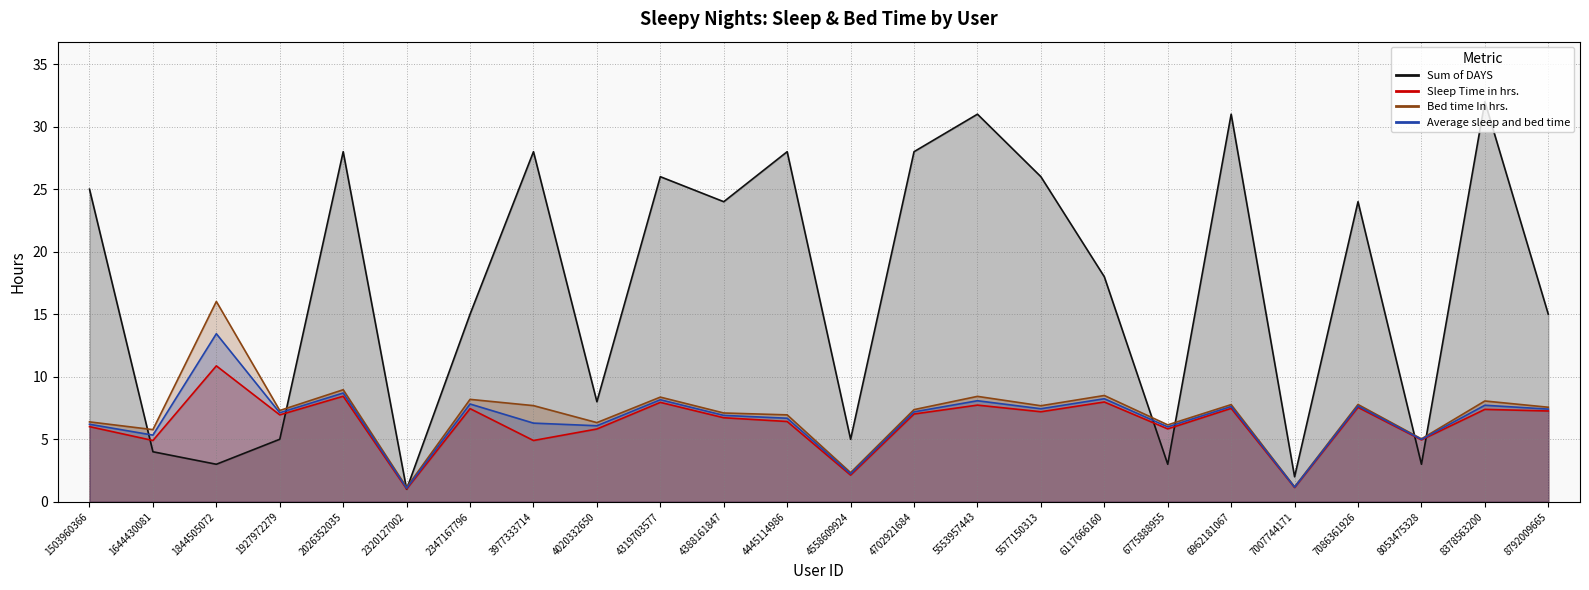

Reading right to left, list all the values displayed in this chart.

Sum of DAYS: 8792009665=15.0	8378563200=32.0	8053475328=3.0	7086361926=24.0	7007744171=2.0	6962181067=31.0	6775888955=3.0	6117666160=18.0	5577150313=26.0	5553957443=31.0	4702921684=28.0	4558609924=5.0	4445114986=28.0	4388161847=24.0	4319703577=26.0	4020332650=8.0	3977333714=28.0	2347167796=15.0	2320127002=1.0	2026352035=28.0	1927972279=5.0	1844505072=3.0	1644430081=4.0	1503960366=25.0
Sleep Time in hrs.: 8792009665=7.3	8378563200=7.4	8053475328=5.0	7086361926=7.5	7007744171=1.1	6962181067=7.5	6775888955=5.8	6117666160=8.0	5577150313=7.2	5553957443=7.7	4702921684=7.0	4558609924=2.1	4445114986=6.4	4388161847=6.7	4319703577=8.0	4020332650=5.8	3977333714=4.9	2347167796=7.5	2320127002=1.0	2026352035=8.4	1927972279=7.0	1844505072=10.9	1644430081=4.9	1503960366=6.0
Bed time In hrs.: 8792009665=7.6	8378563200=8.1	8053475328=5.0	7086361926=7.8	7007744171=1.2	6962181067=7.8	6775888955=6.2	6117666160=8.5	5577150313=7.7	5553957443=8.4	4702921684=7.4	4558609924=2.3	4445114986=7.0	4388161847=7.1	4319703577=8.4	4020332650=6.3	3977333714=7.7	2347167796=8.2	2320127002=1.1	2026352035=9.0	1927972279=7.3	1844505072=16.0	1644430081=5.8	1503960366=6.4
Average sleep and bed time: 8792009665=7.4	8378563200=7.7	8053475328=5.0	7086361926=7.7	7007744171=1.2	6962181067=7.6	6775888955=6.0	6117666160=8.2	5577150313=7.4	5553957443=8.1	4702921684=7.2	4558609924=2.2	4445114986=6.7	4388161847=6.9	4319703577=8.2	4020332650=6.1	3977333714=6.3	2347167796=7.8	2320127002=1.1	2026352035=8.7	1927972279=7.1	1844505072=13.4	1644430081=5.3	1503960366=6.2